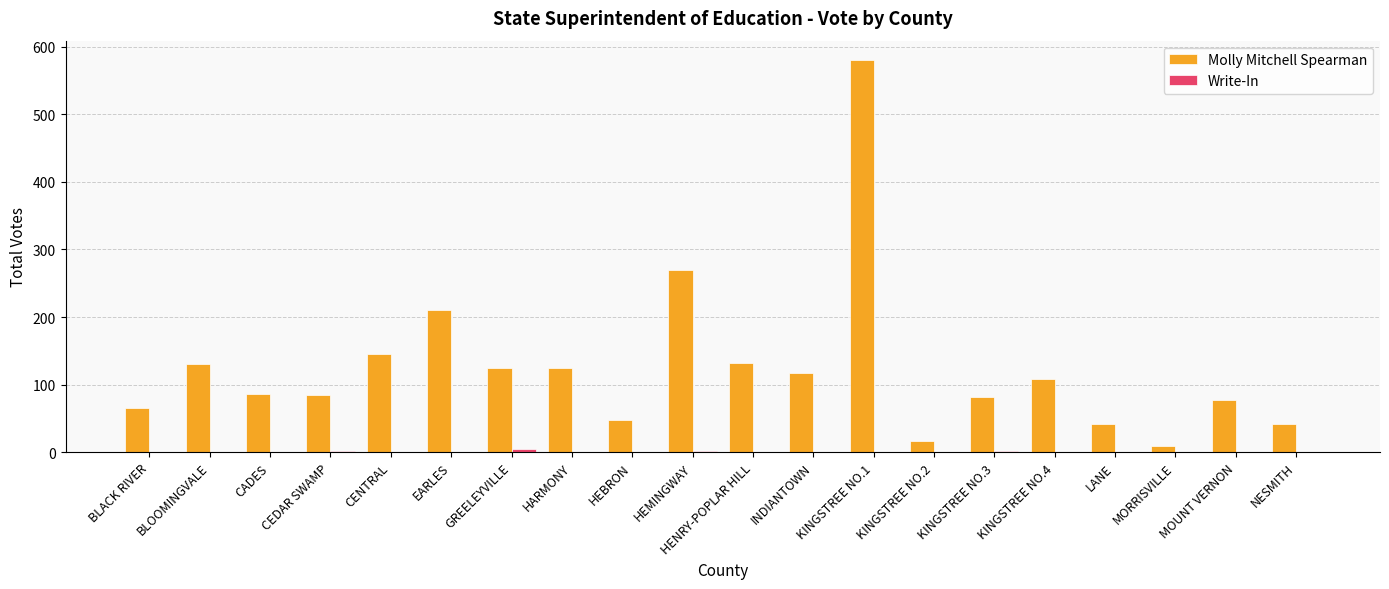

Count the number of categories in the chart.

20